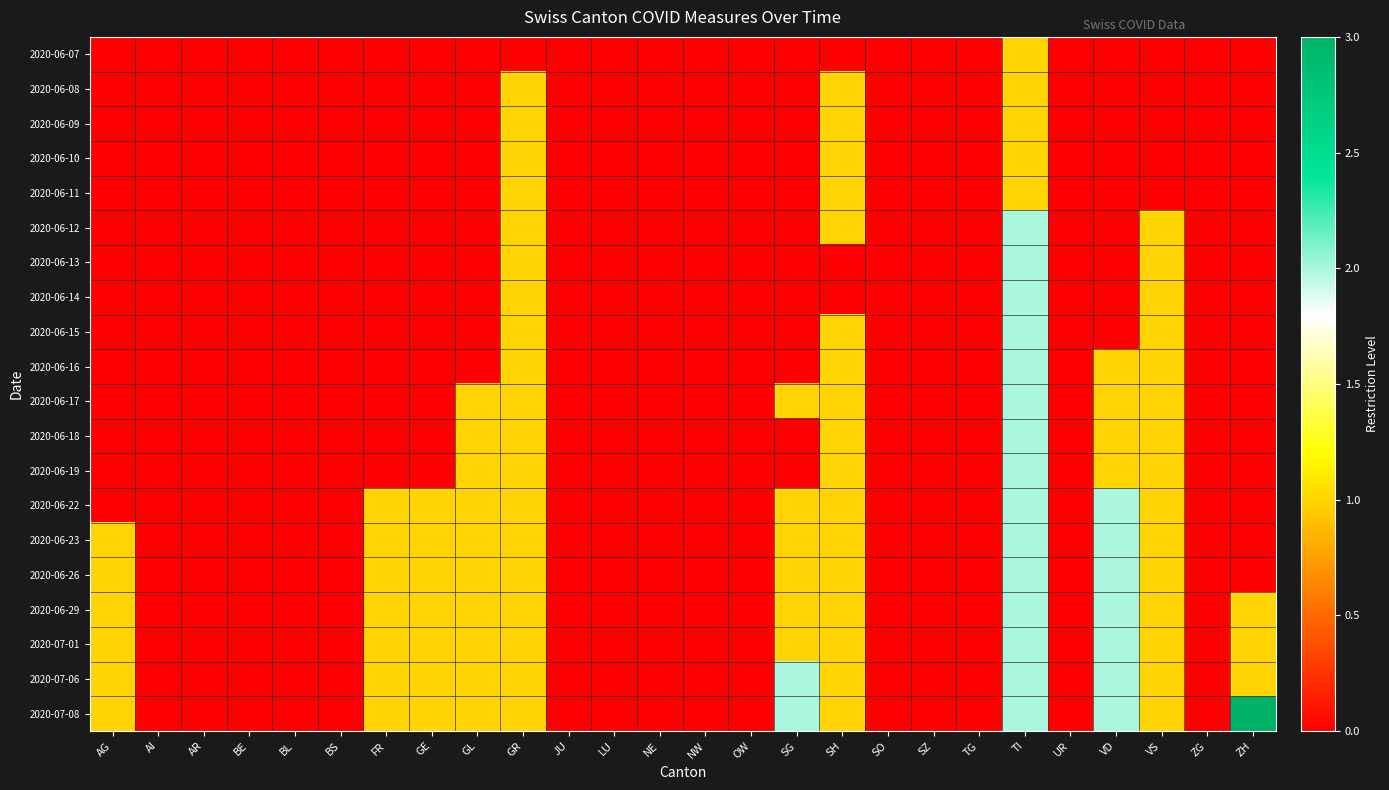

What is the greatest value displayed?

3